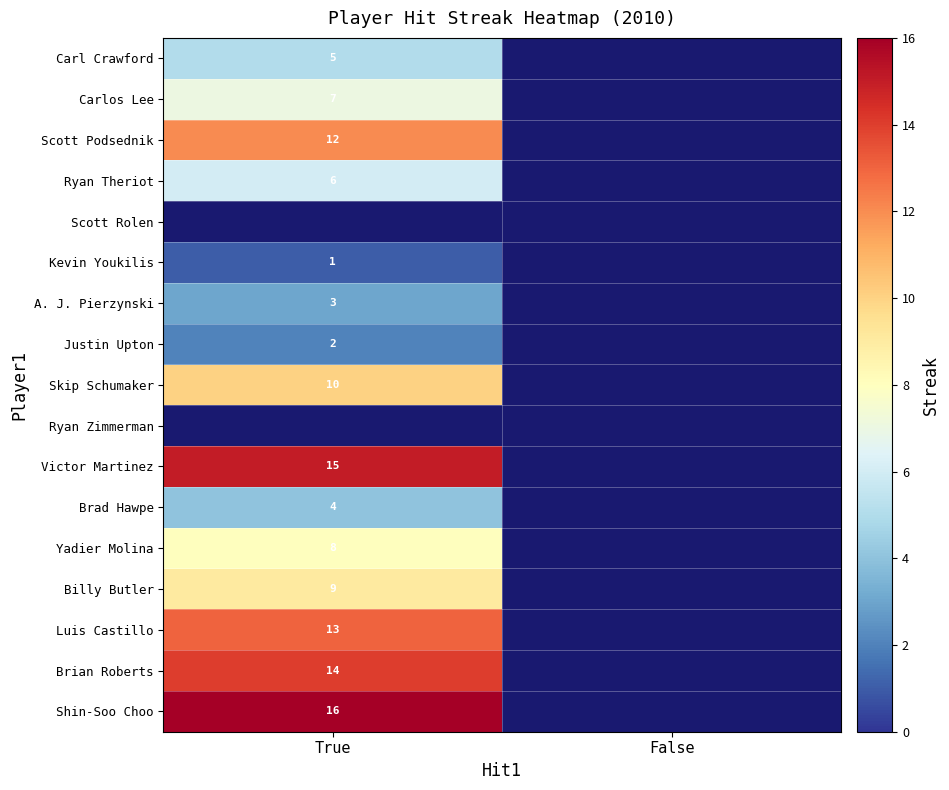

Is the value of Billy Butler at True greater than the value of Victor Martinez at True?

No